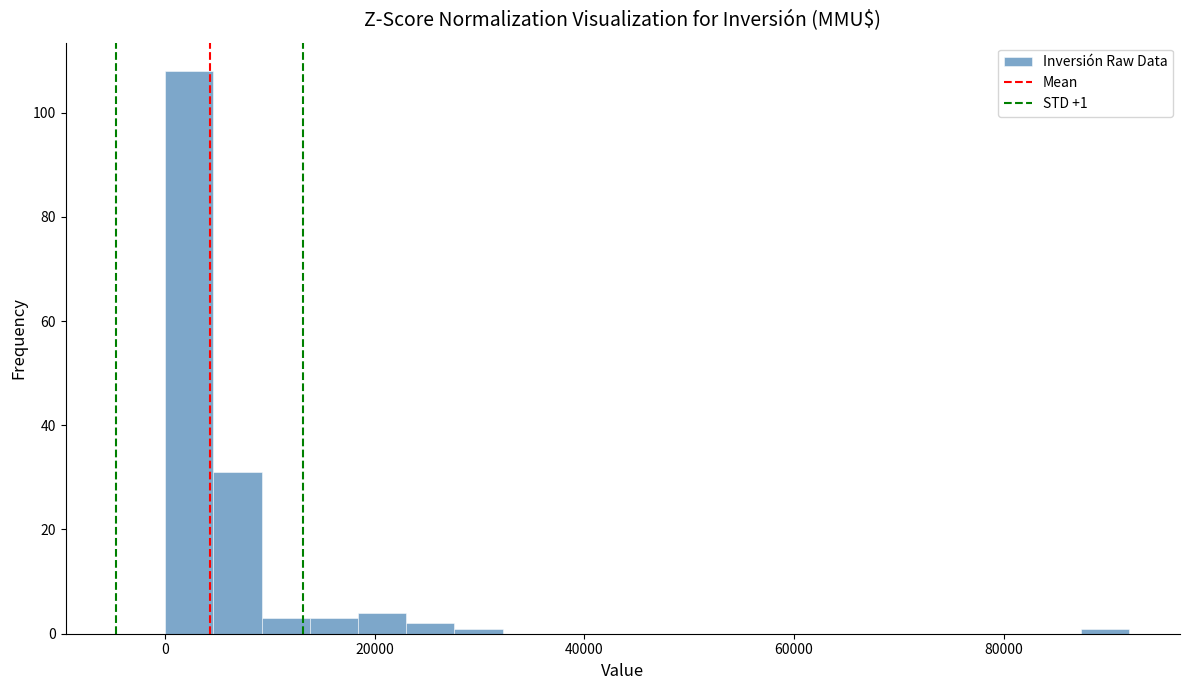

Read against the x-axis, roughly where is the centre of the tallest bar?

2000